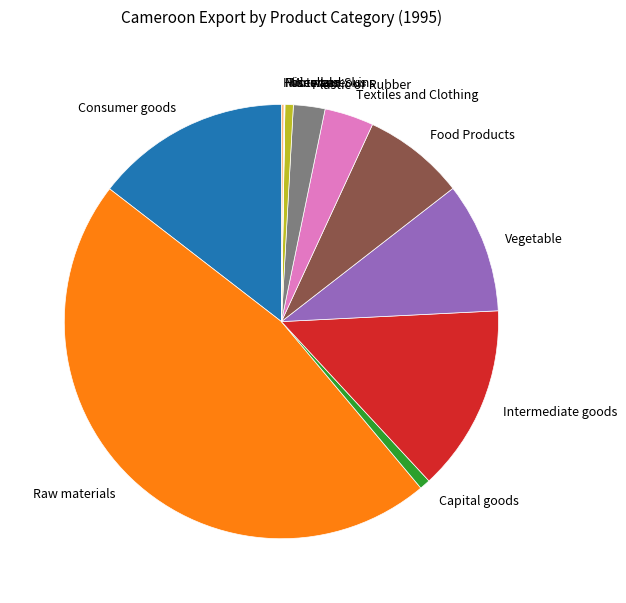

Is the sum of Raw materials and Intermediate goods greater than half?

Yes